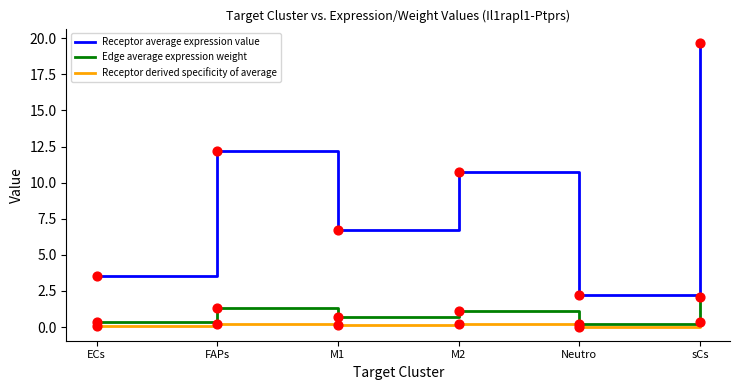

At how many categories does at least one series exceed 15?

1